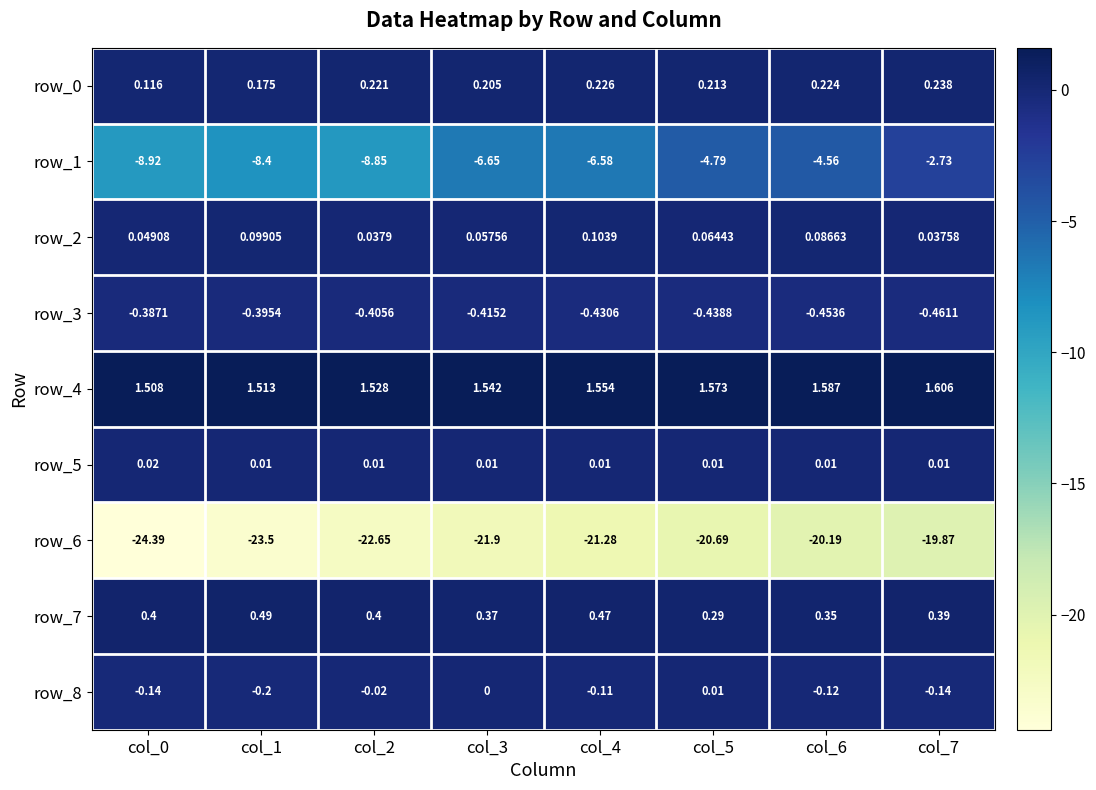

What is the total value across all series at col_5?

-23.8